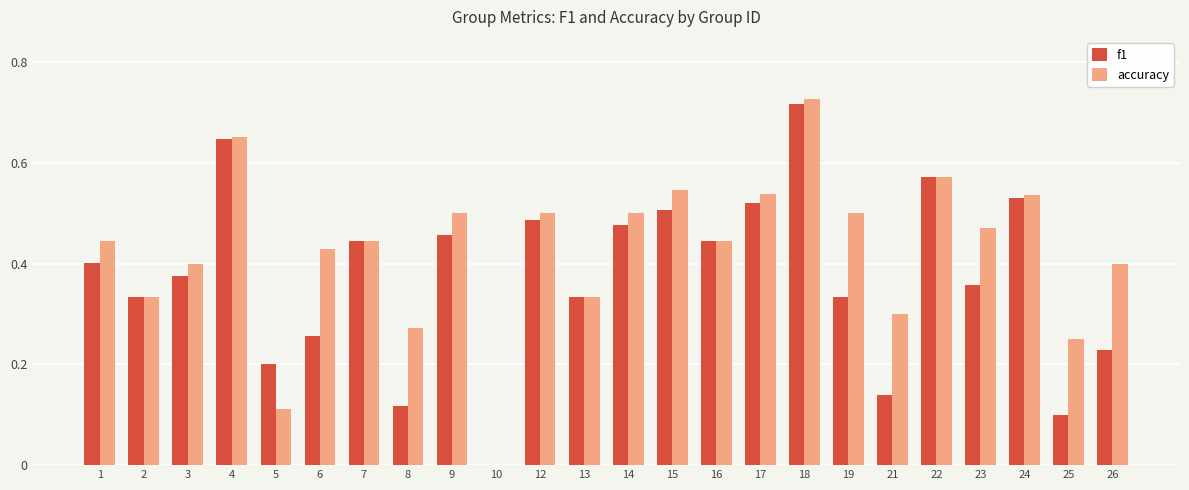

The f1 series shows 0.0 at 10. True or false?

True